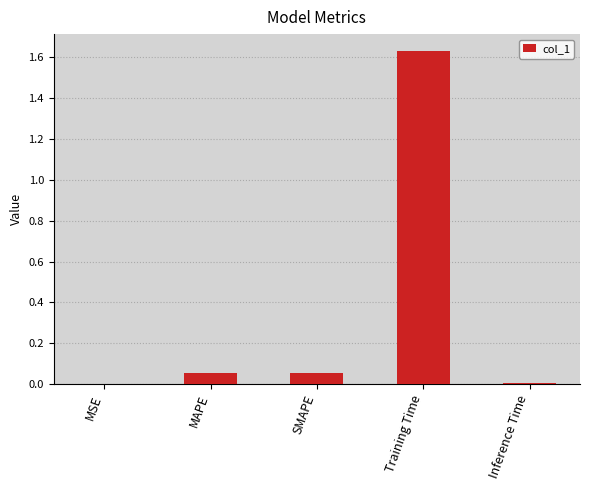

Which category has the highest value across all series?

Training Time